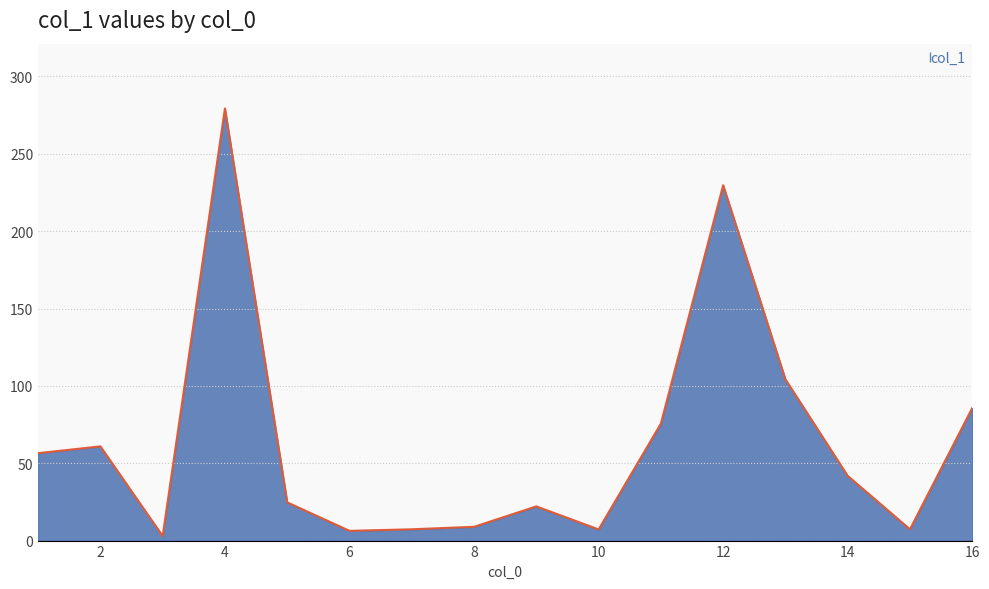

What is the greatest value displayed?

279.3